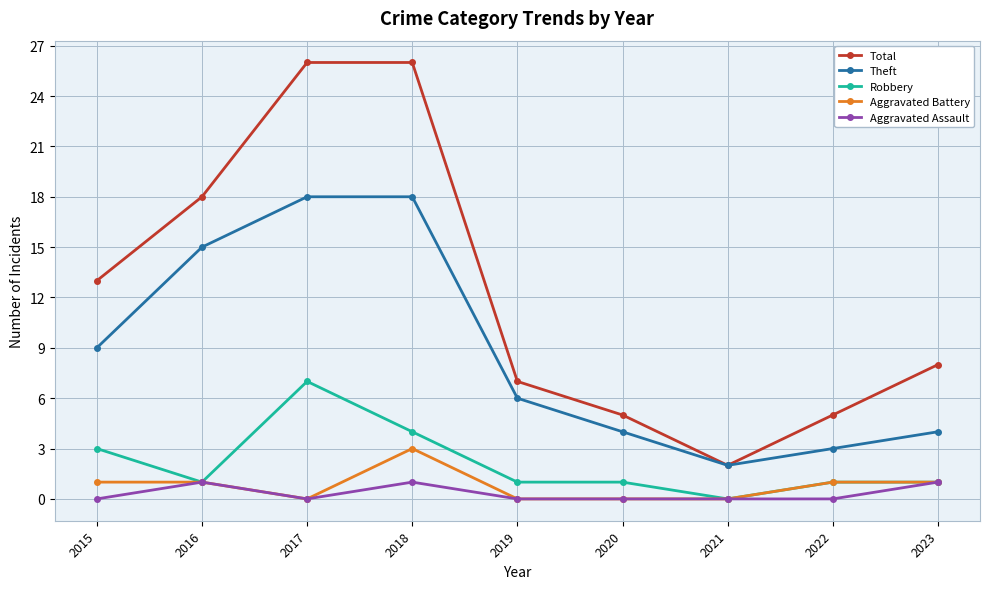

Rank the series by their maximum value, from highest to lowest.

Total, Theft, Robbery, Aggravated Battery, Aggravated Assault